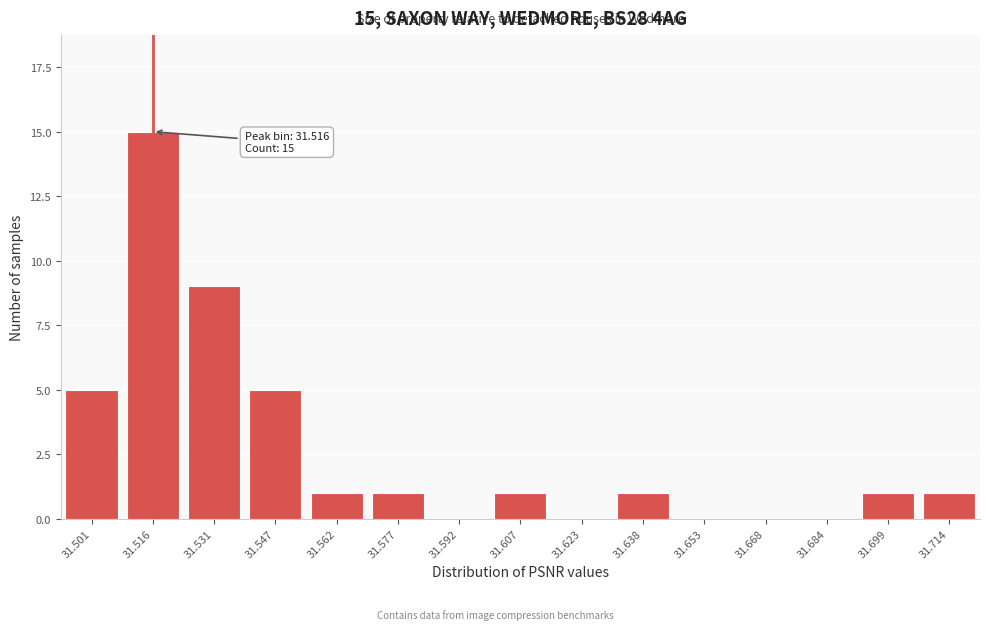

Reading left to right, list all the values displayed in this chart.

31.501=5	31.516=15	31.531=9	31.547=5	31.562=1	31.577=1	31.592=0	31.607=1	31.623=0	31.638=1	31.653=0	31.668=0	31.684=0	31.699=1	31.714=1